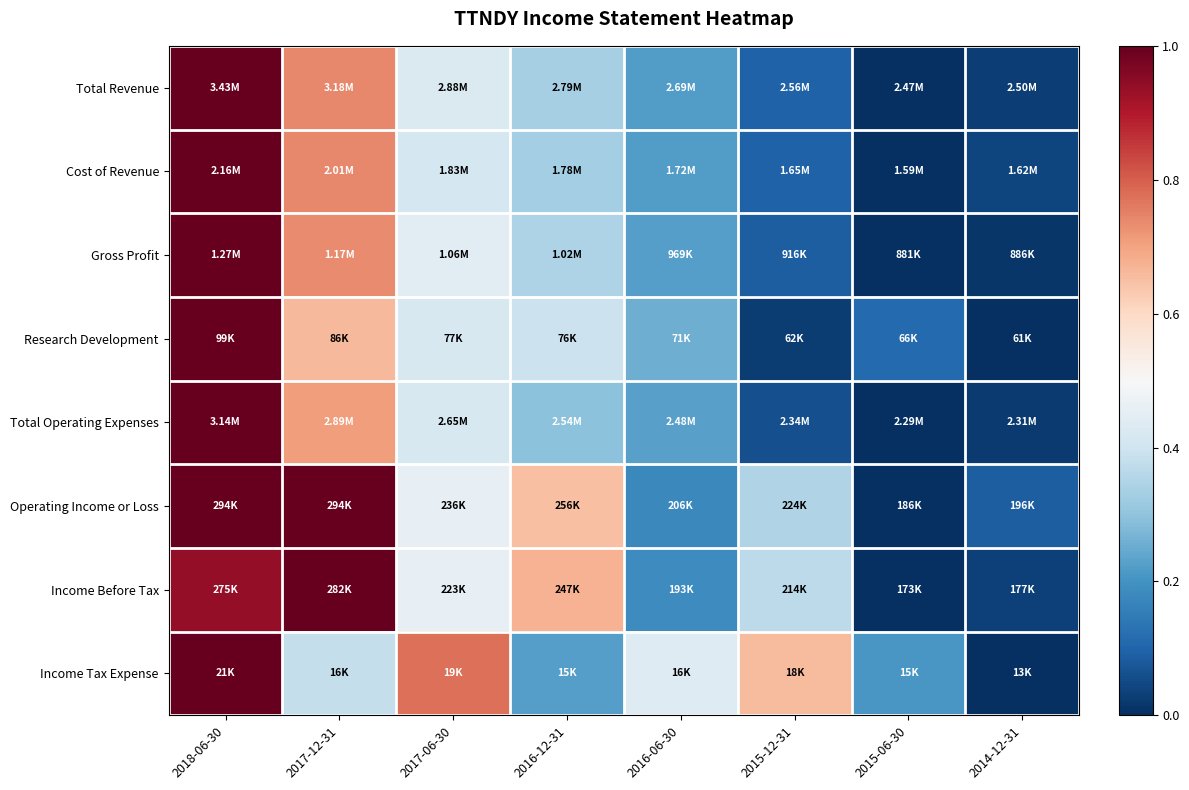

What is the total value across all series at 2017-06-30?

3.8